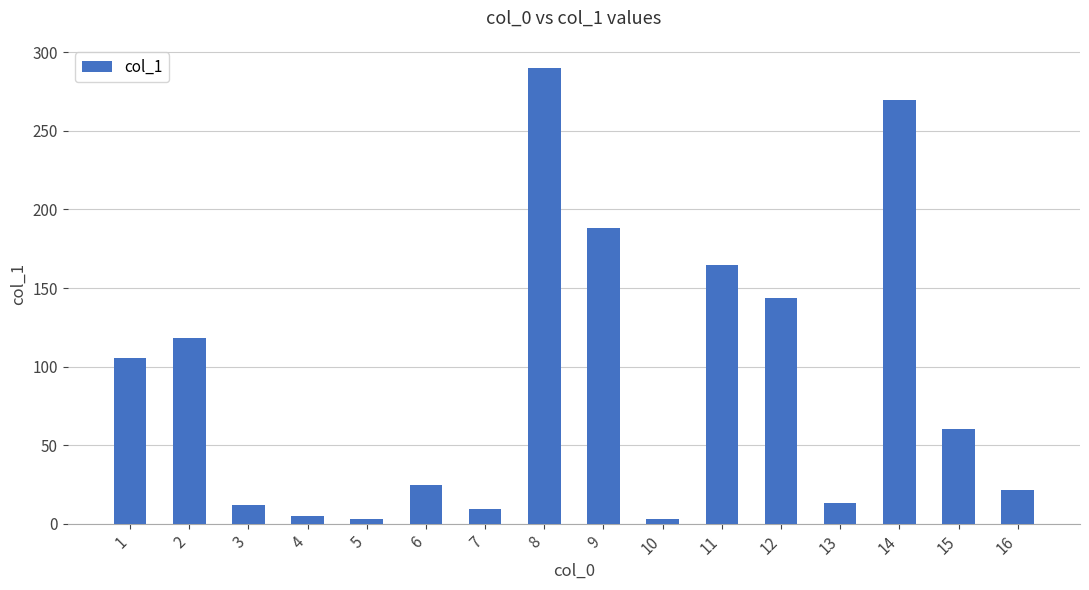

What is the maximum value shown in the chart?

290.3